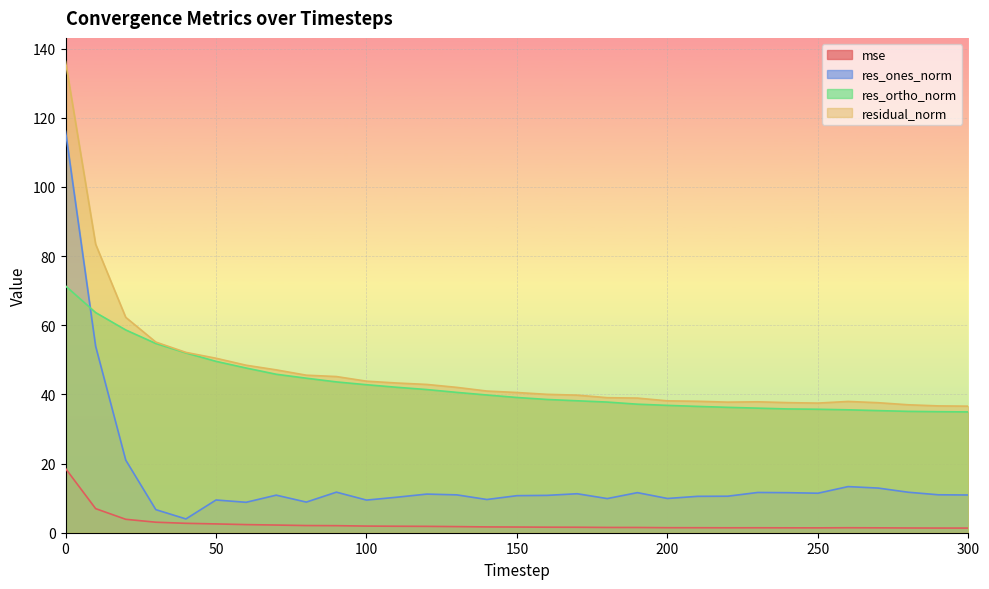

What is the value of the res_ortho_norm point at the 22nd from the left?

36.5